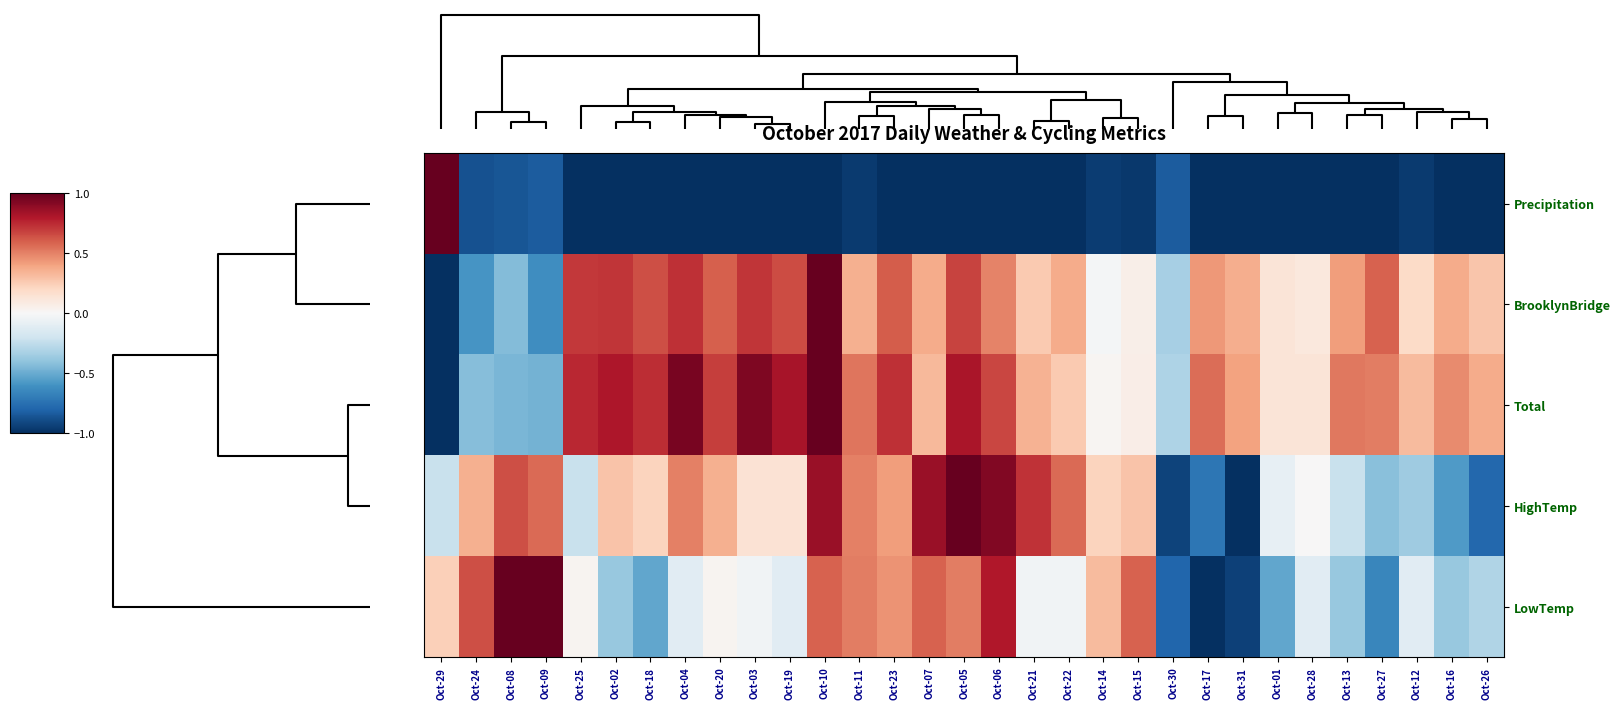

Which series has the largest total across all categories?

Total